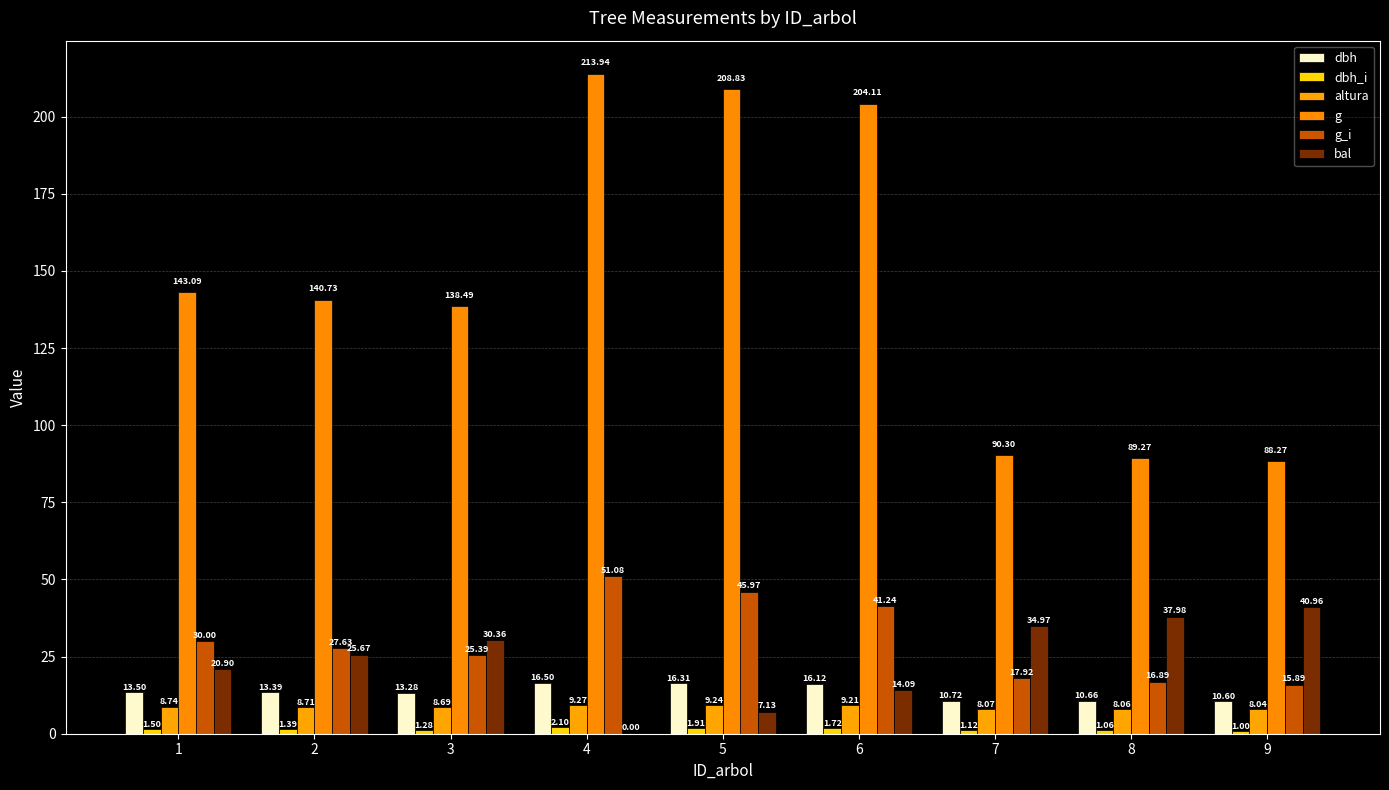

How many groups of bars are there?

9